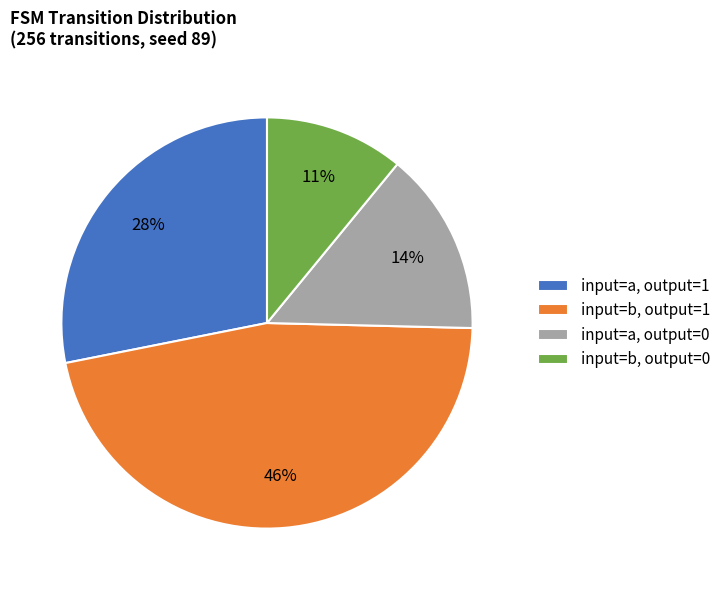

True or false: input=b, output=1 accounts for 34% of the total.

False